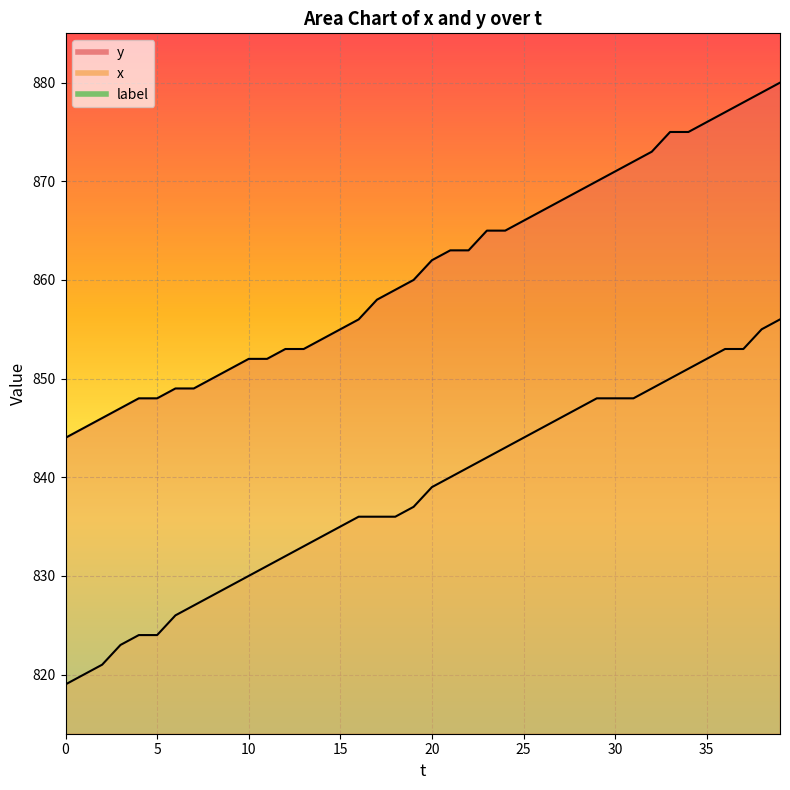

What is the approximate value of y at 15, to the nearest 5?

855